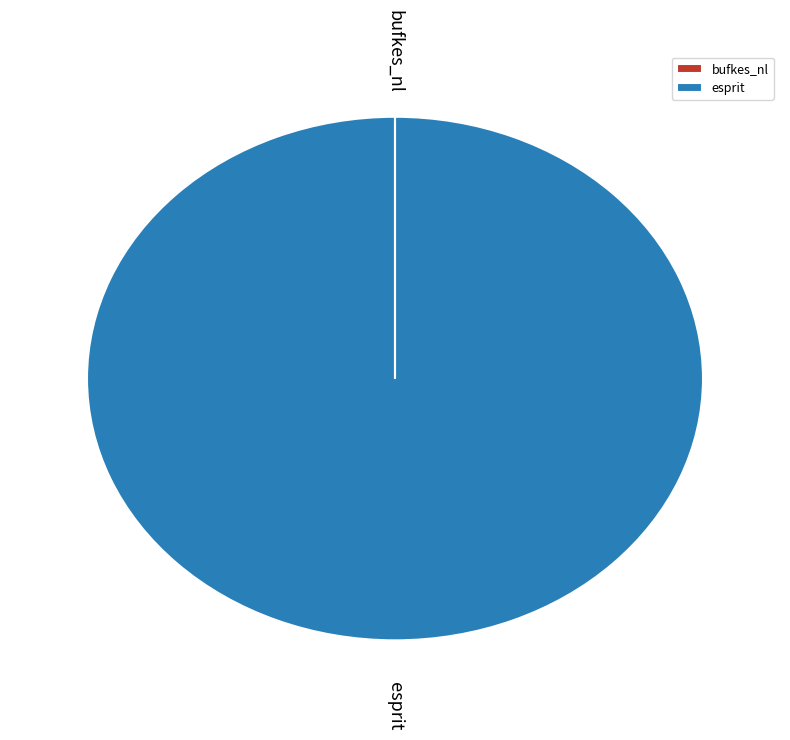

Which category has the biggest portion of the pie?

esprit